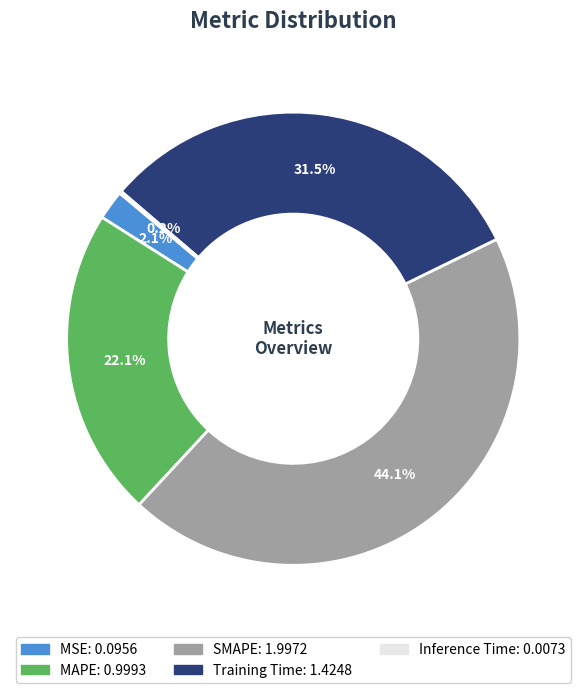

Does any single category account for the majority?

No